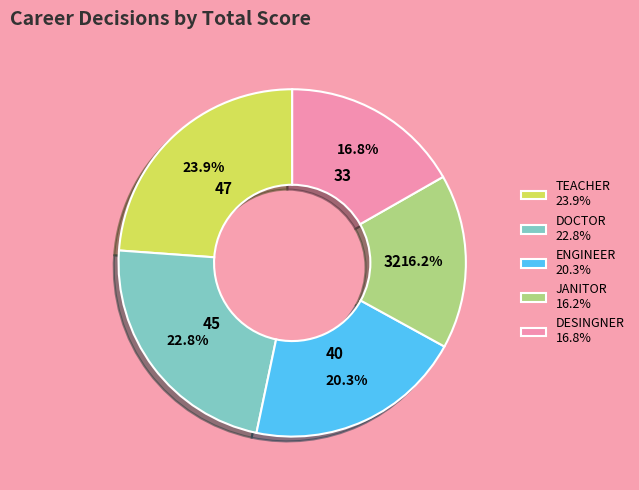

How much of the chart is everything except TEACHER?

76.1%